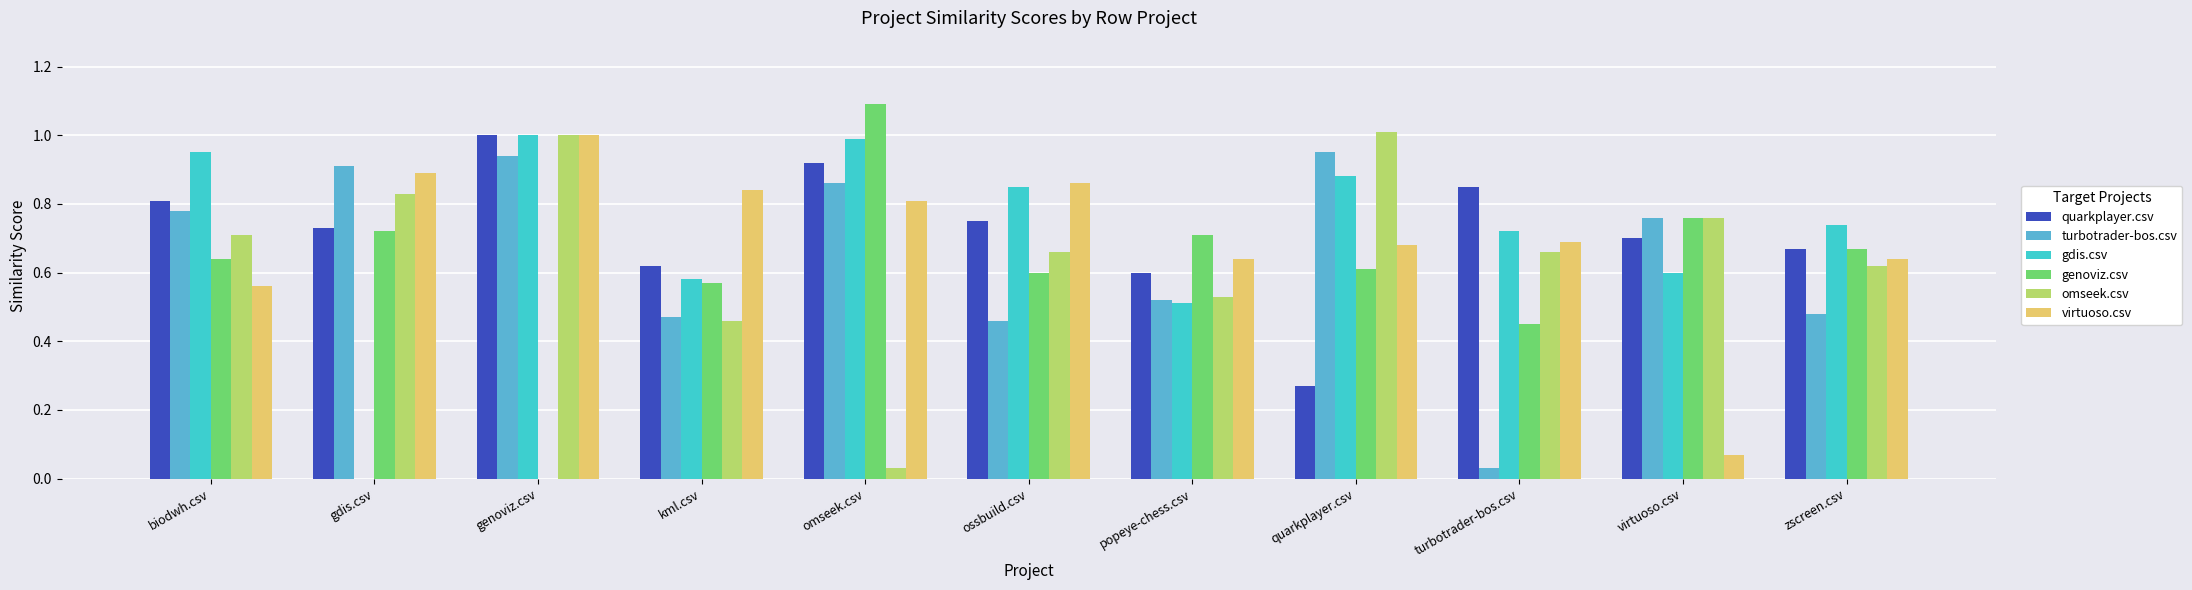

What is the difference between the virtuoso.csv values at biodwh.csv and genoviz.csv?

0.4